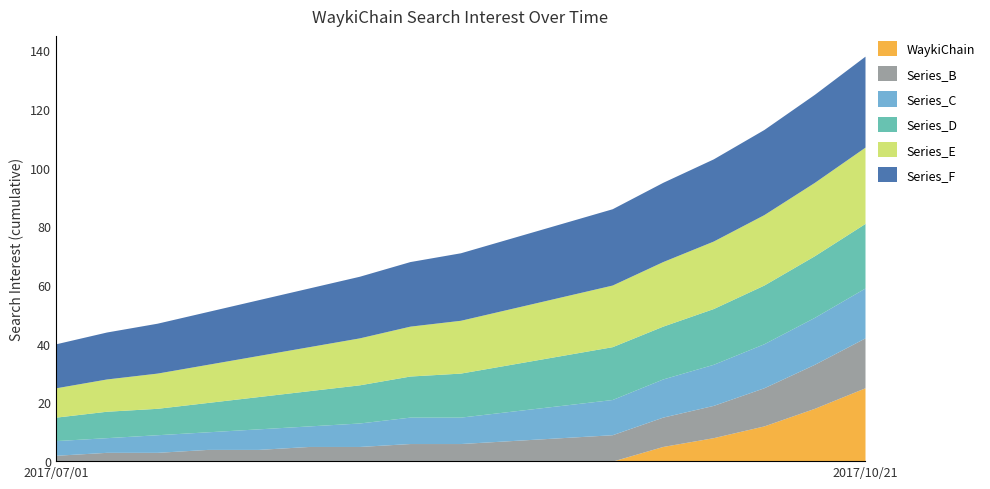

What is the difference between the maximum and minimum values in the Series_D series?

14